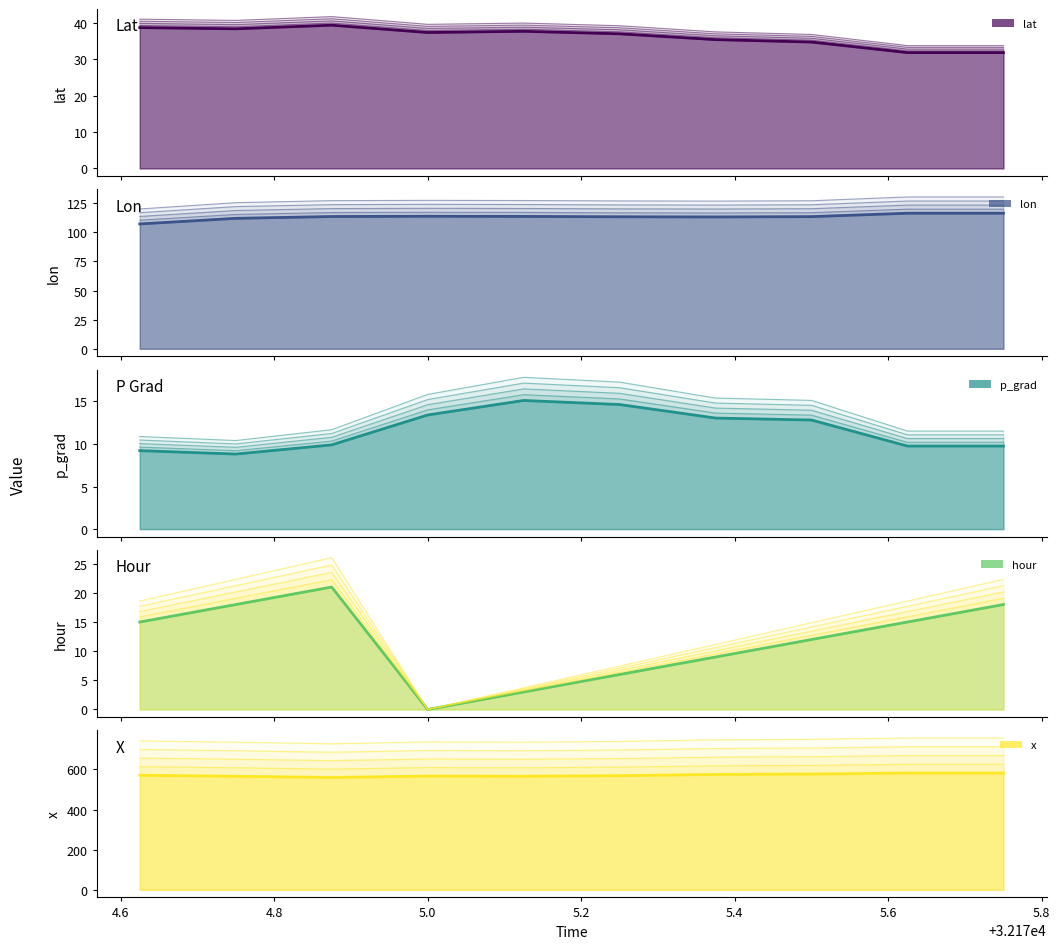

At which category does the chart reach its peak across all series?

32175.625